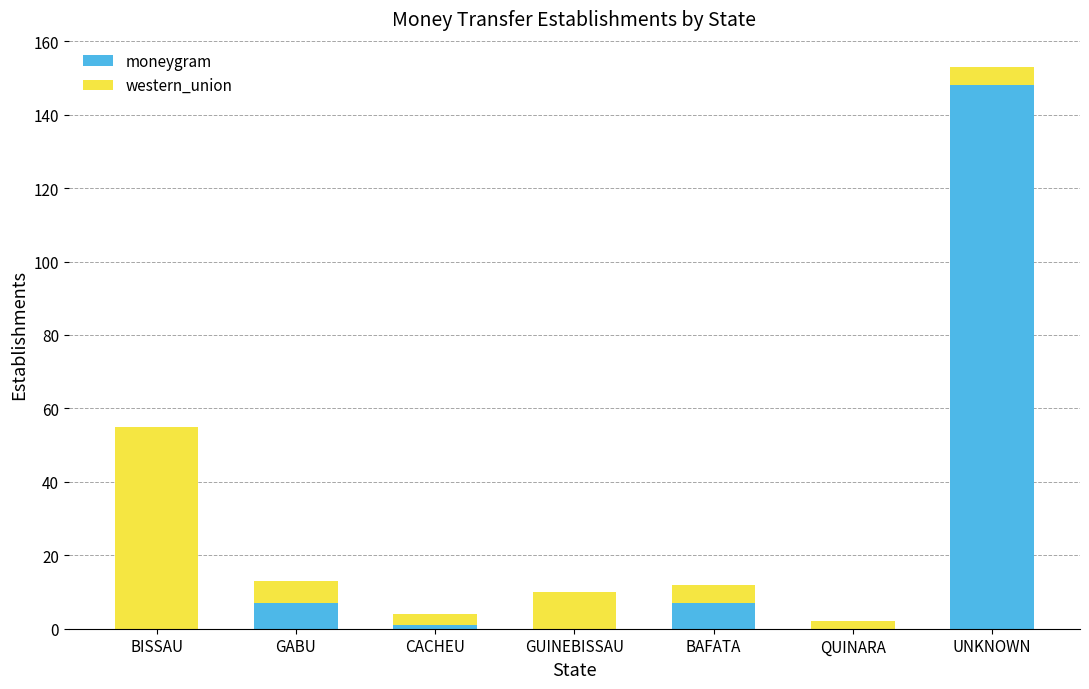

True or false: moneygram has a value of 7 at GABU.

True